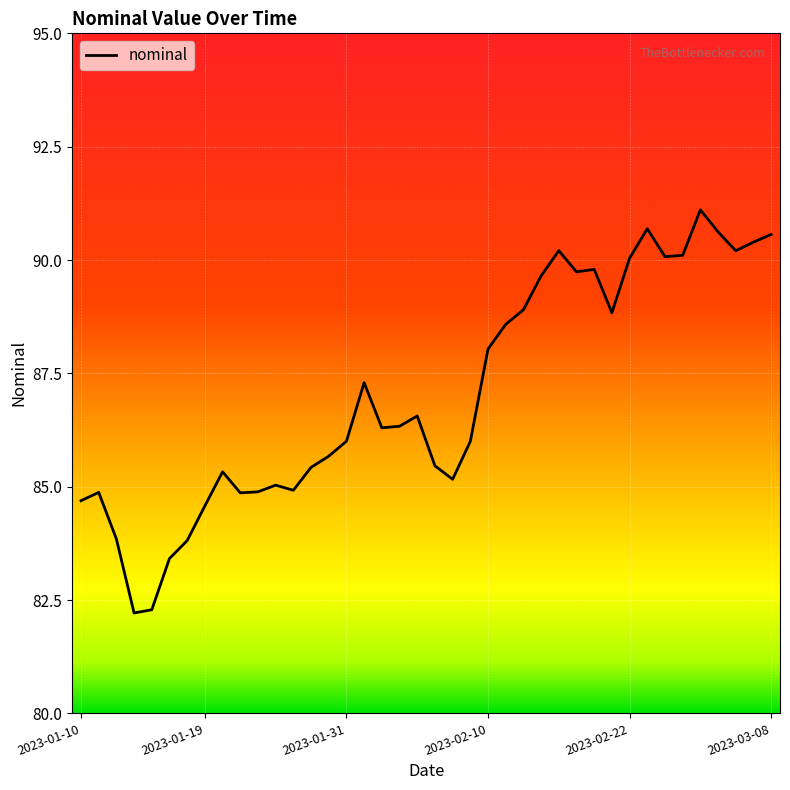

What is the minimum value shown in the chart?

82.2